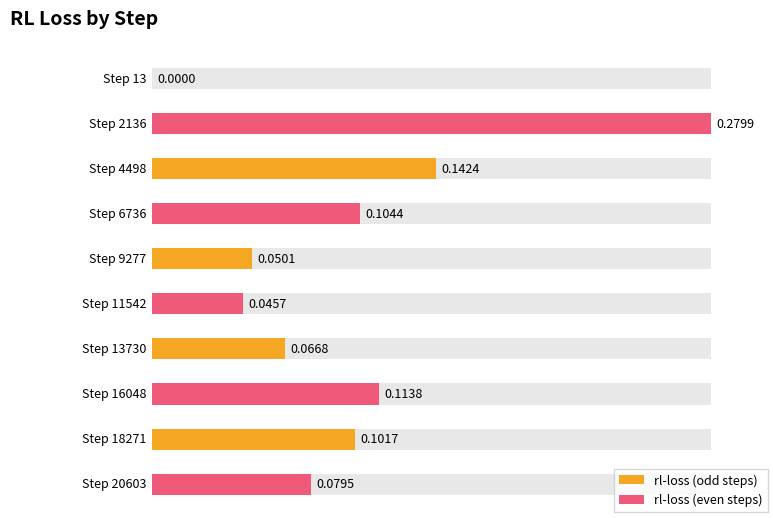

What is the change in value from 13 to 2136?

+0.3